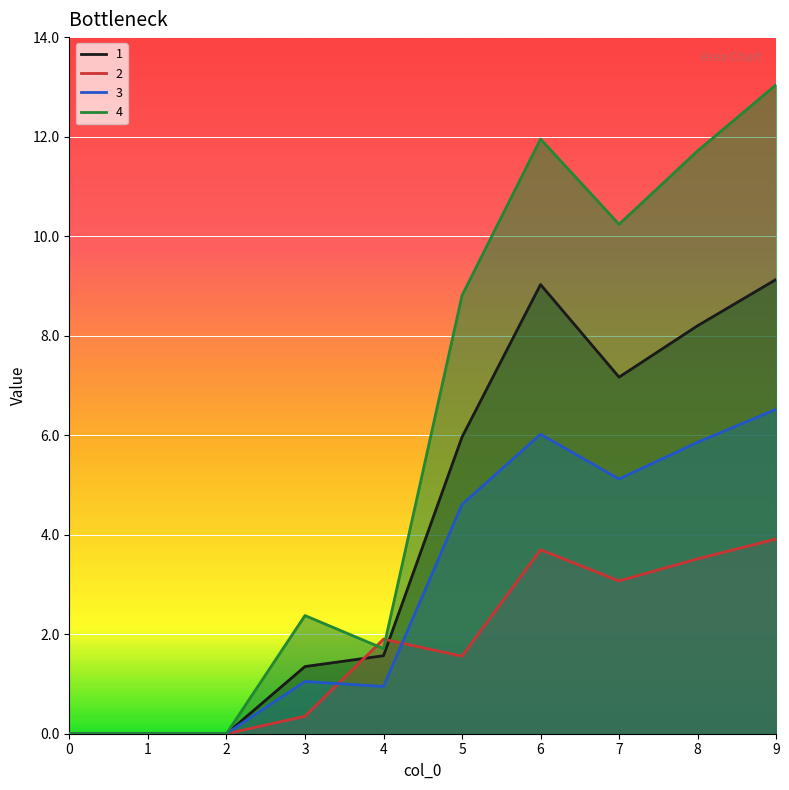

At 1, list the series in order from largest to smallest.

1, 2, 3, 4